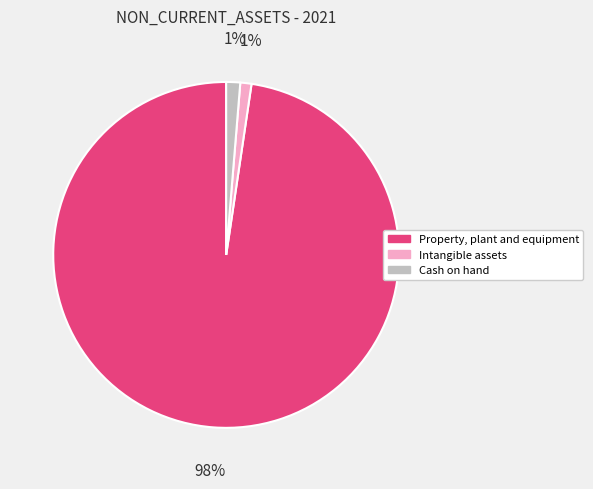

Is Property, plant and equipment the majority of the pie?

Yes